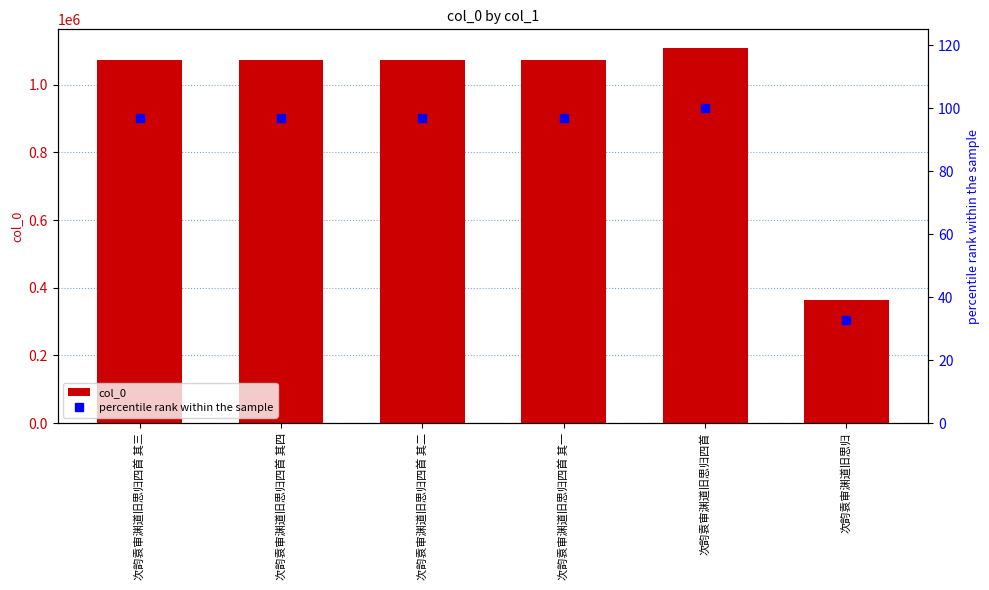

Rank the categories by percentile rank within the sample value from lowest to highest.

次韵袁审渊道旧思归, 次韵袁审渊道旧思归四首 其一, 次韵袁审渊道旧思归四首 其二, 次韵袁审渊道旧思归四首 其三, 次韵袁审渊道旧思归四首 其四, 次韵袁审渊道旧思归四首